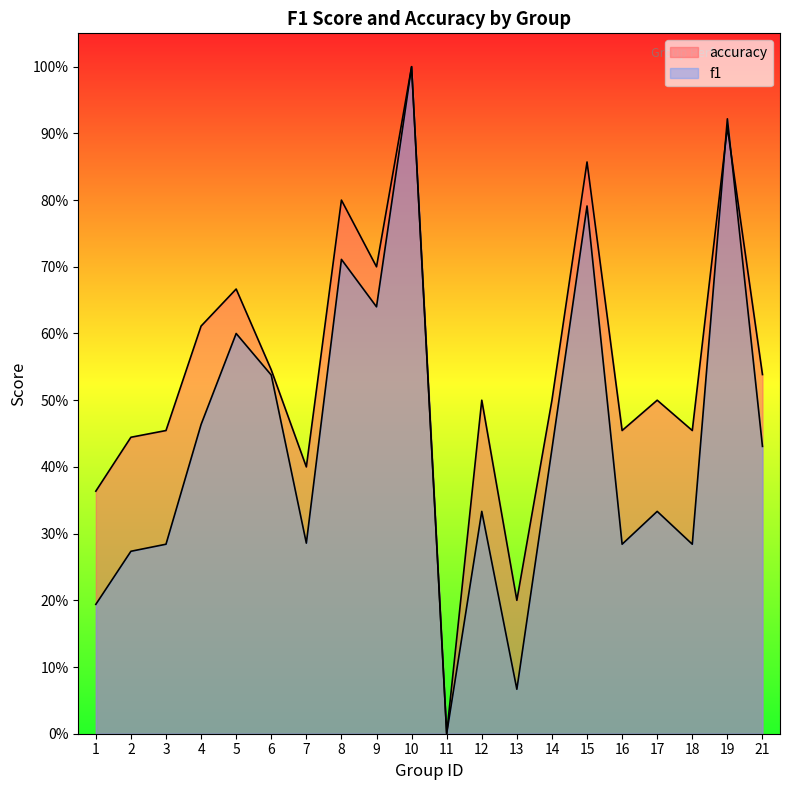

What is the sum of the accuracy values at 3 and 12?

1.0